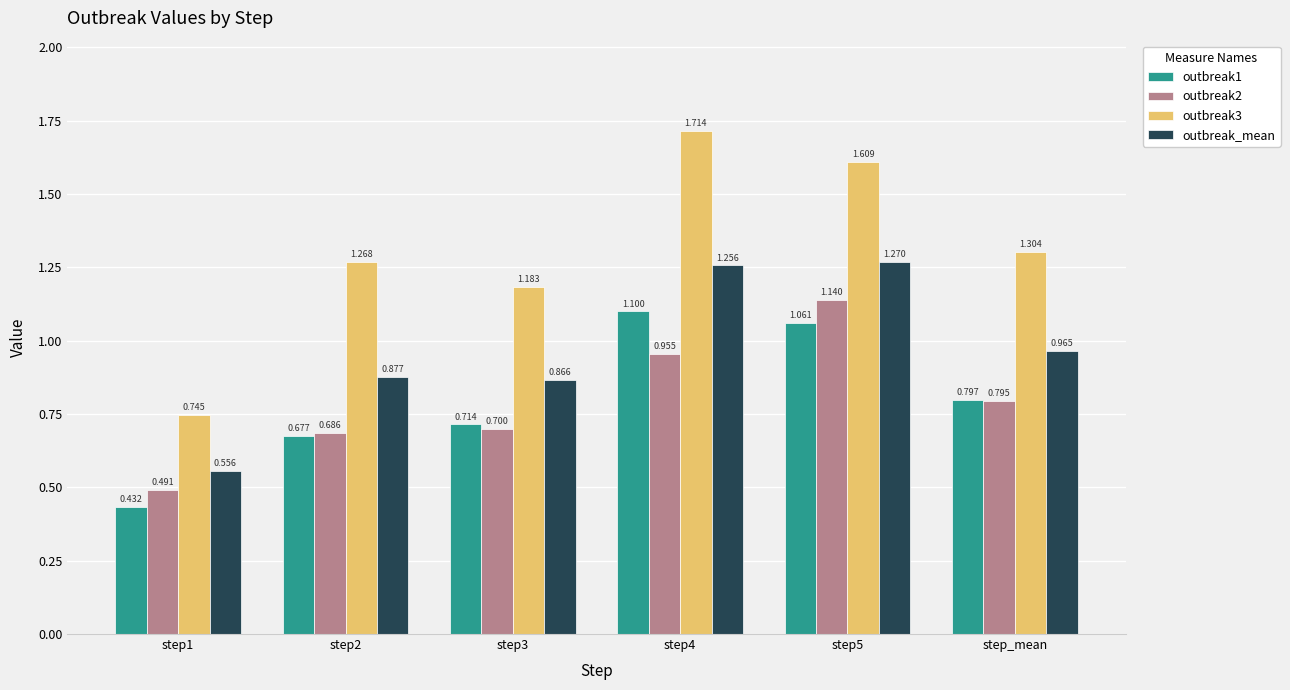

How many groups of bars are there?

6